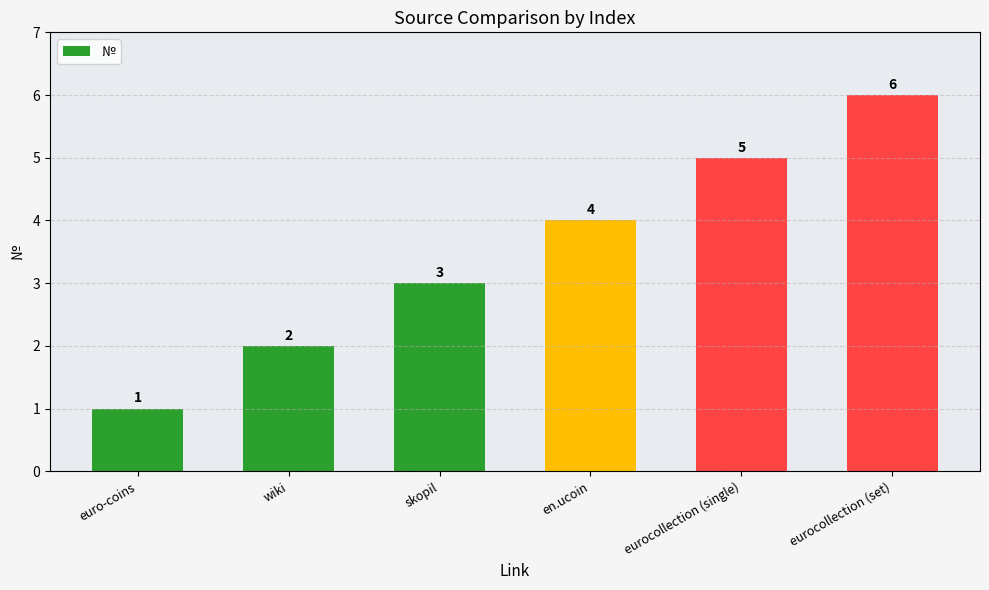

Reading left to right, what are all the values shown in this chart?

euro-coins=1	wiki=2	skopil=3	en.ucoin=4	eurocollection (single)=5	eurocollection (set)=6